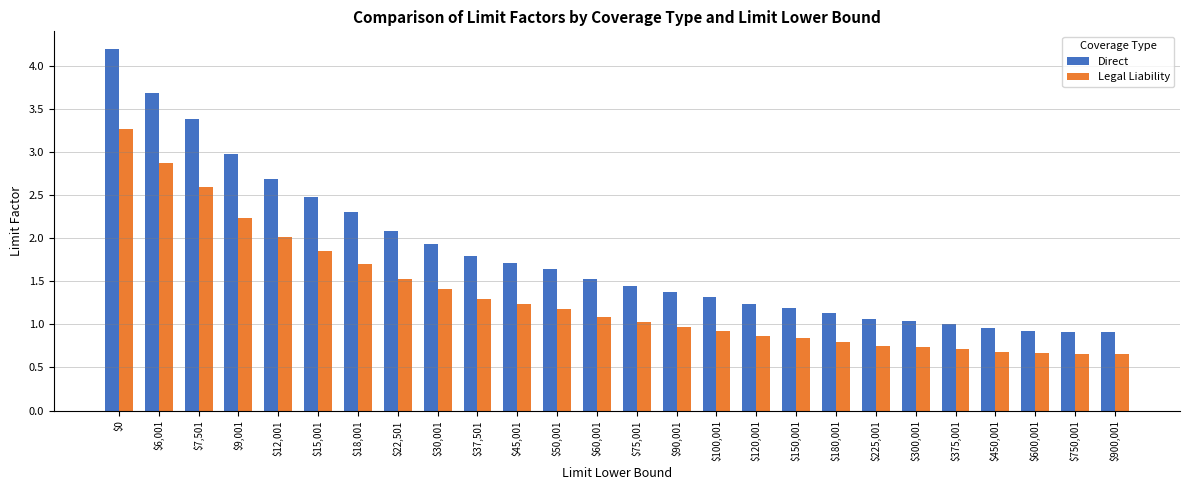

What is the sum of the Direct values at $90,001 and $12,001?

4.1